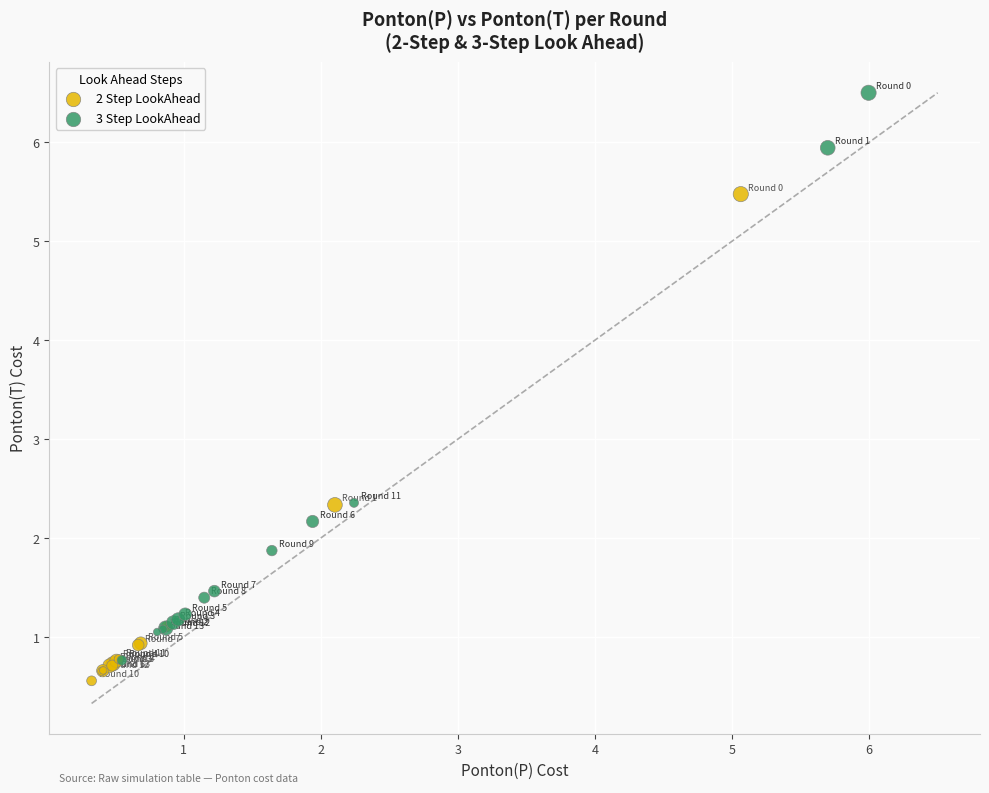

Which series reaches the minimum Y coordinate?

2 Step LookAhead